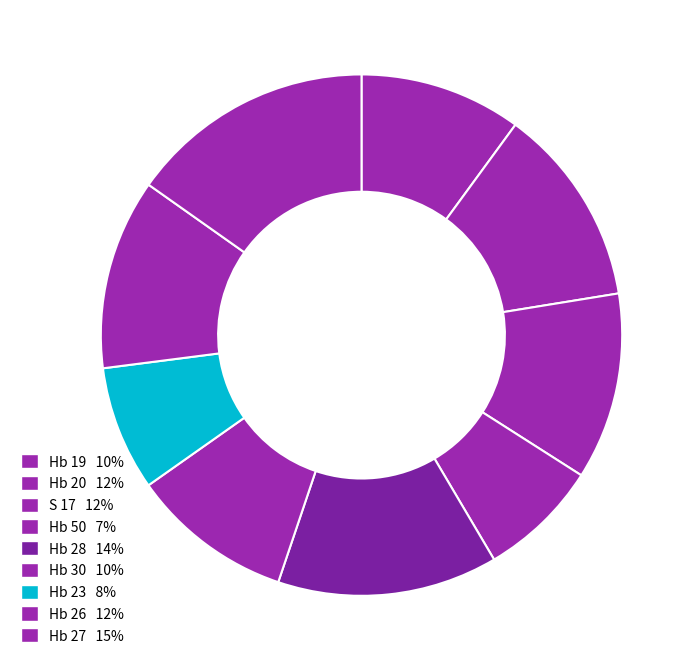

Count the number of slices in the pie.

9